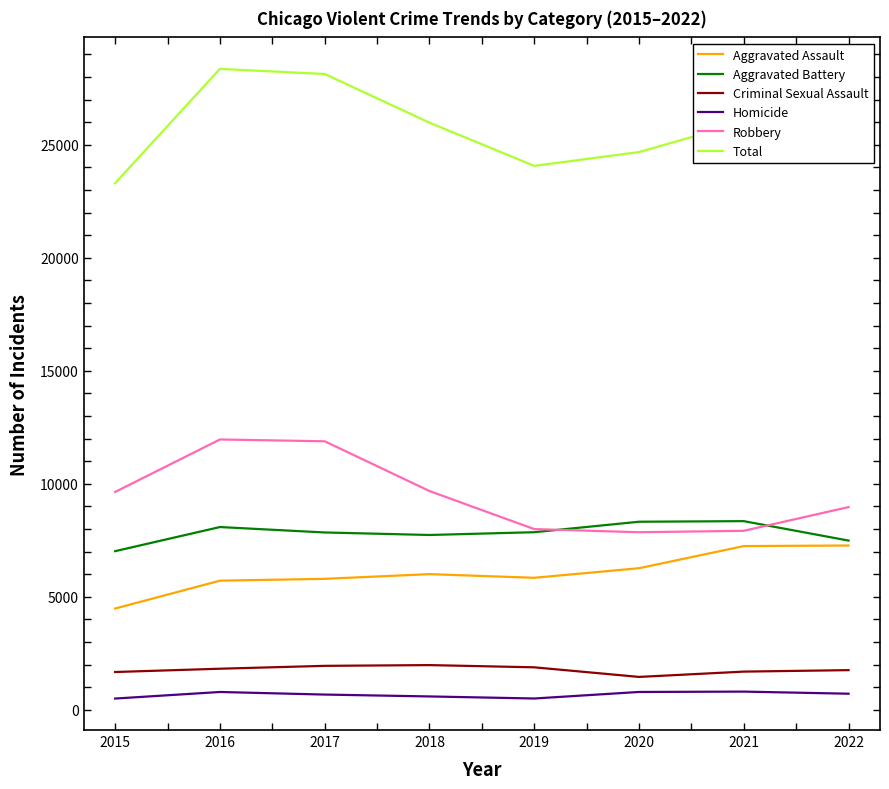

Where does the Aggravated Battery series first go above 7857?

2016